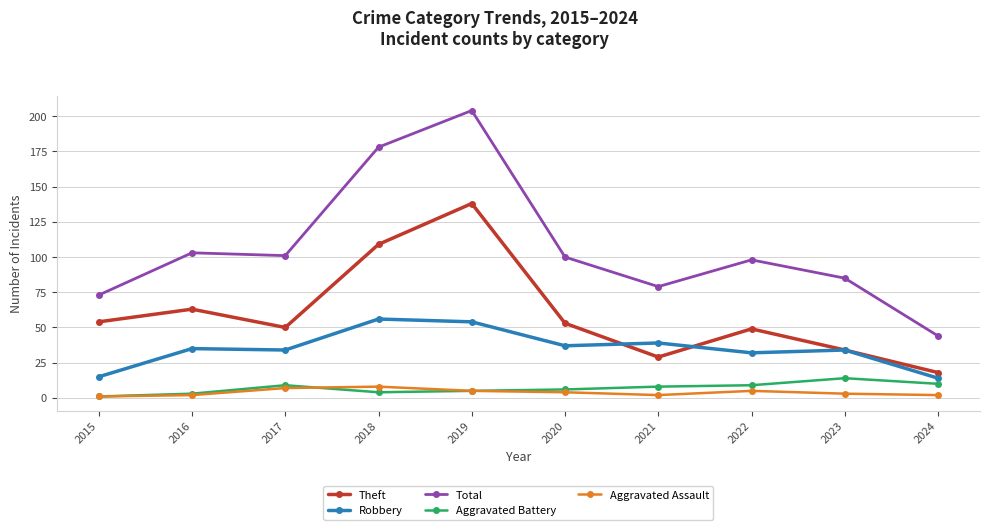

What is the difference between the maximum and minimum values in the Aggravated Battery series?

13